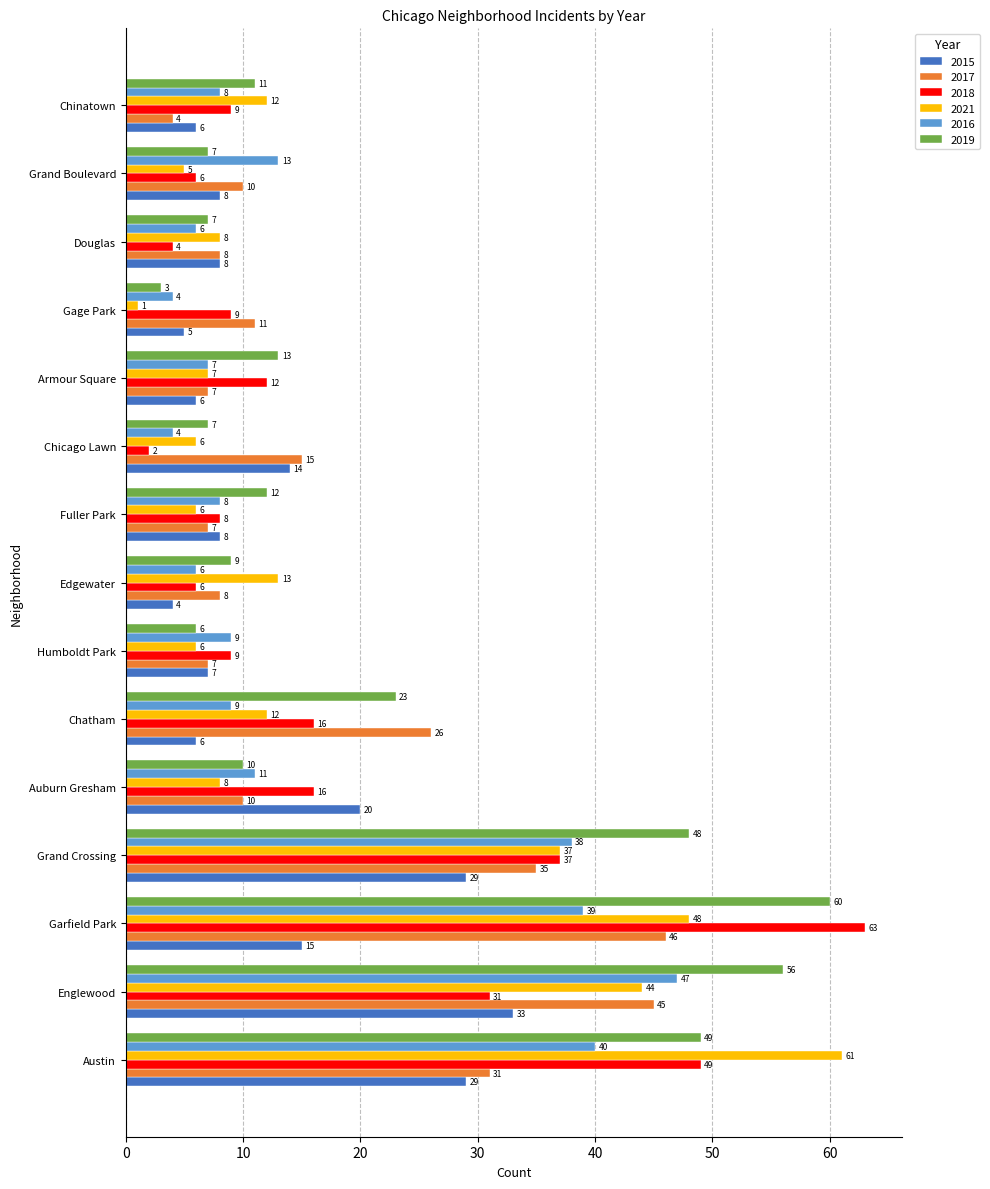

The 2016 series shows 4 at Chicago Lawn. True or false?

True